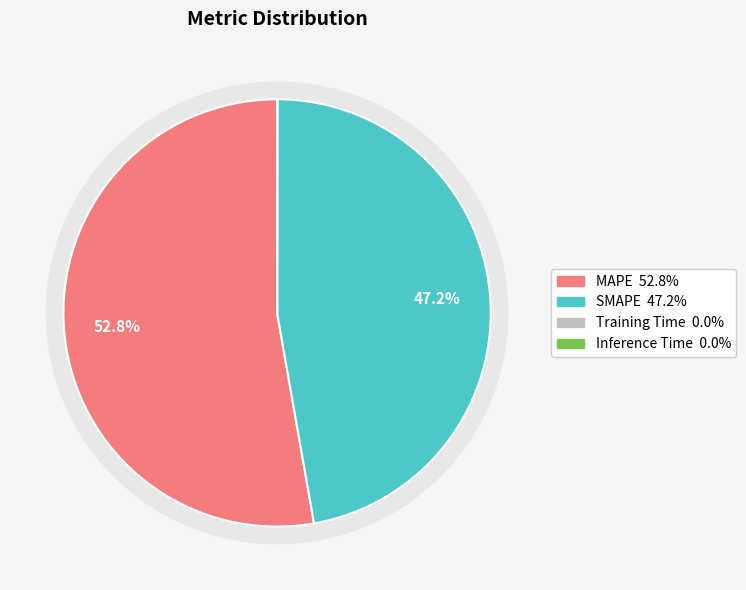

To the nearest percent, what is the combined percentage of Inference Time and SMAPE?

47%